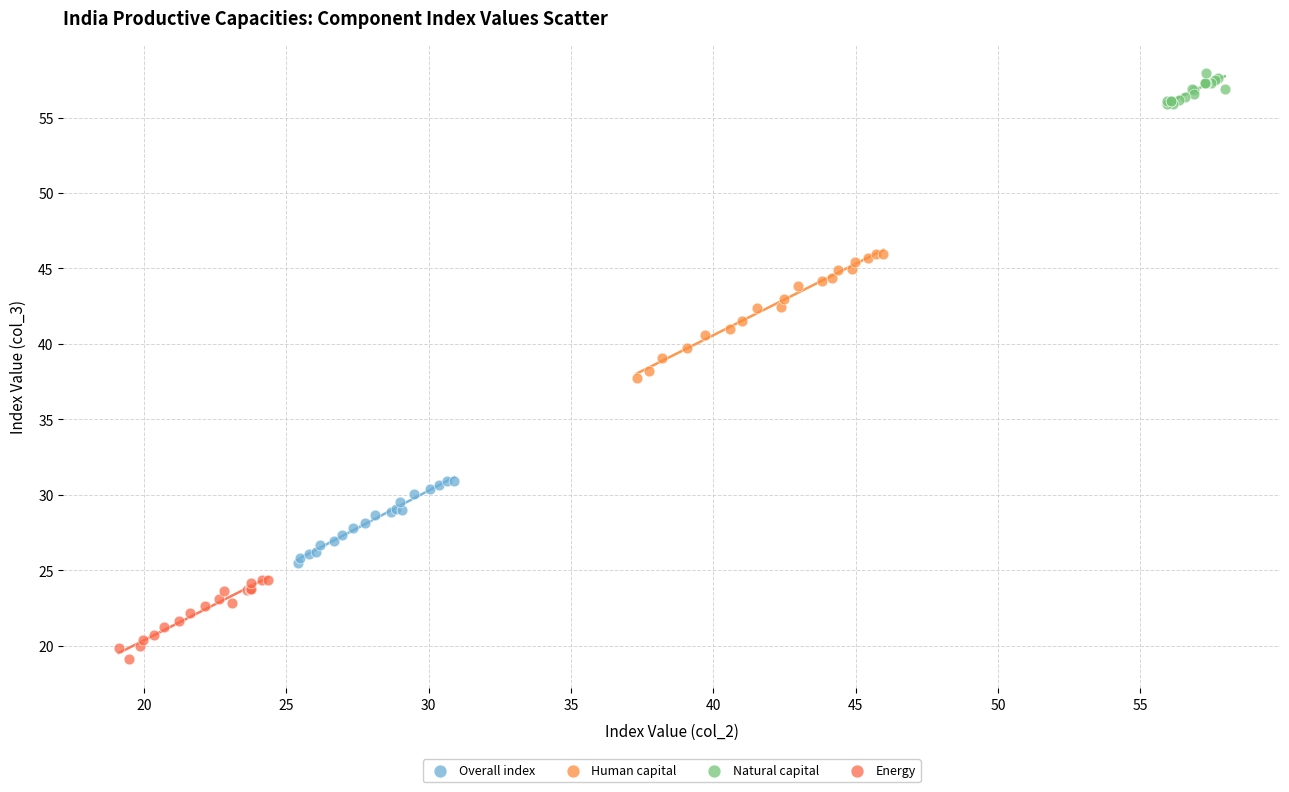

Which series has the widest spread of Y values?

Human capital